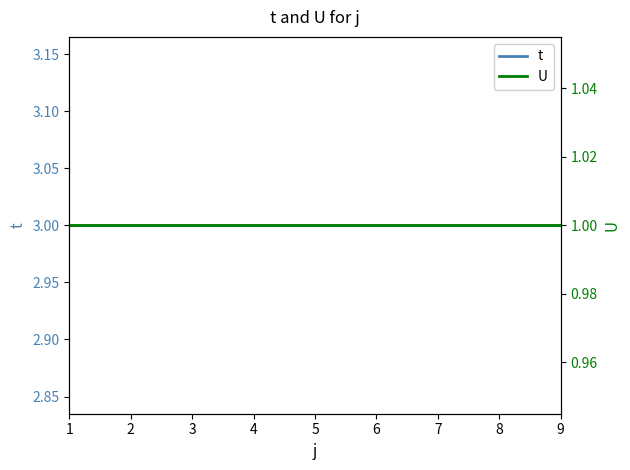

True or false: t and U cross at least once.

False